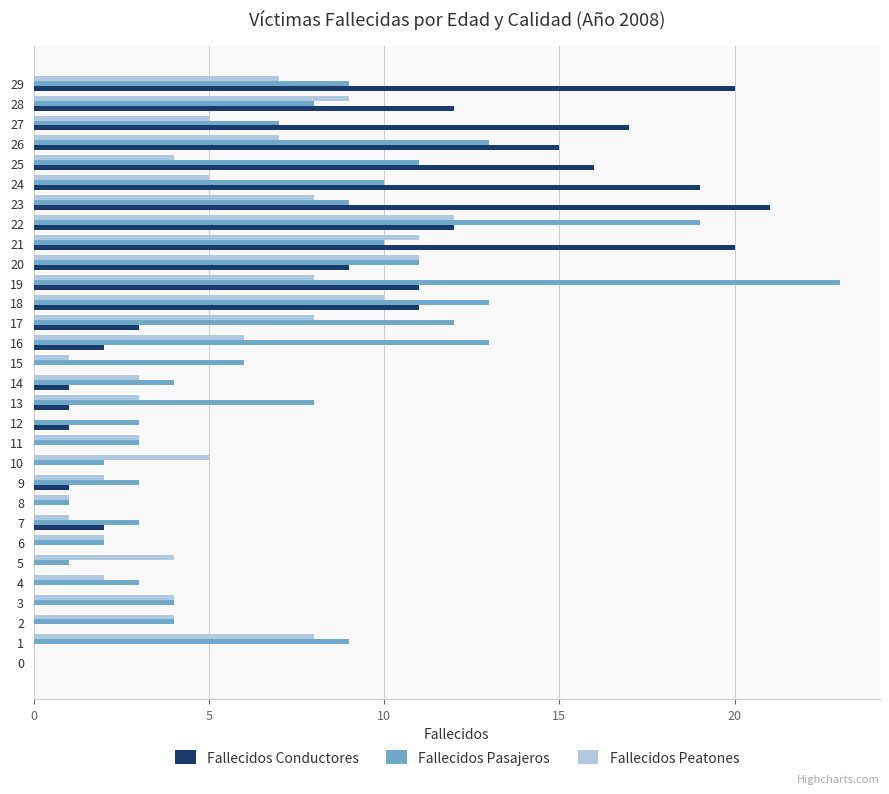

Which series changed the most between 3 and 21?

Fallecidos Conductores